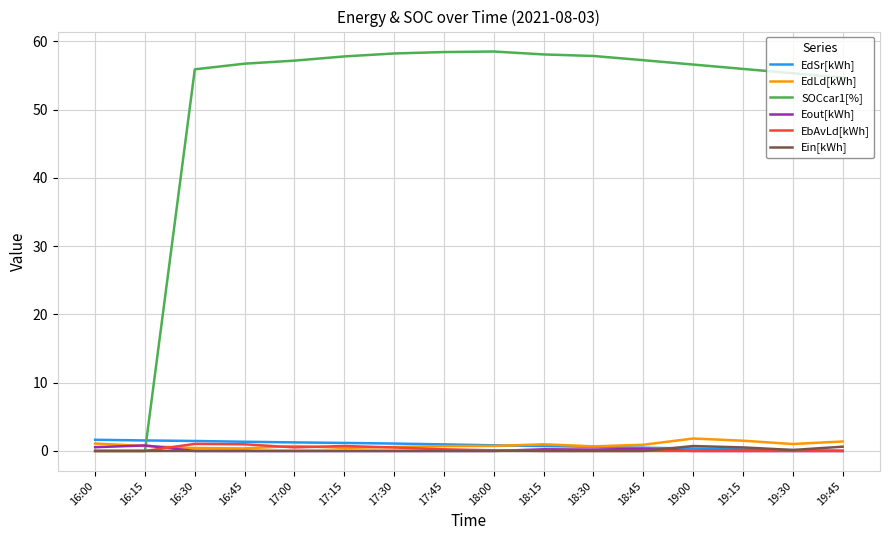

Which series has the largest range (max minus min)?

SOCcar1[%]